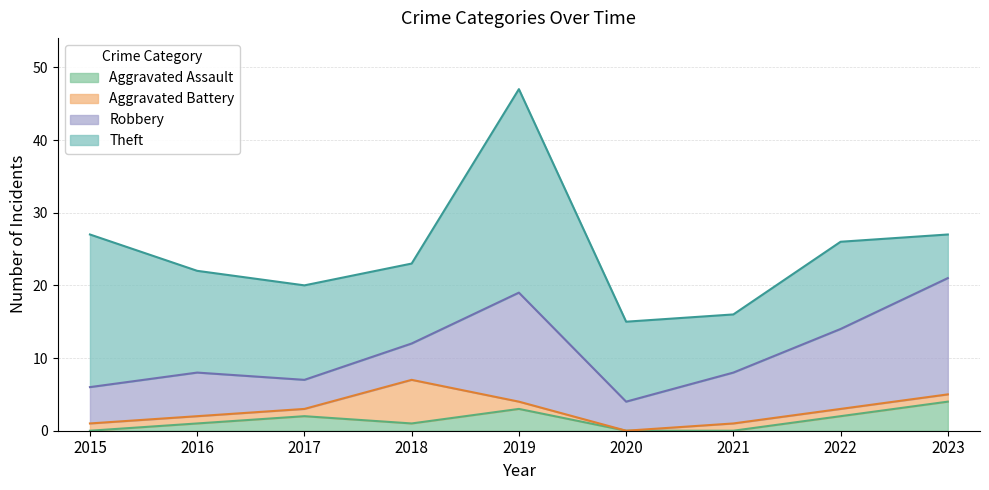

Which category has the lowest value in the Theft series?

2023